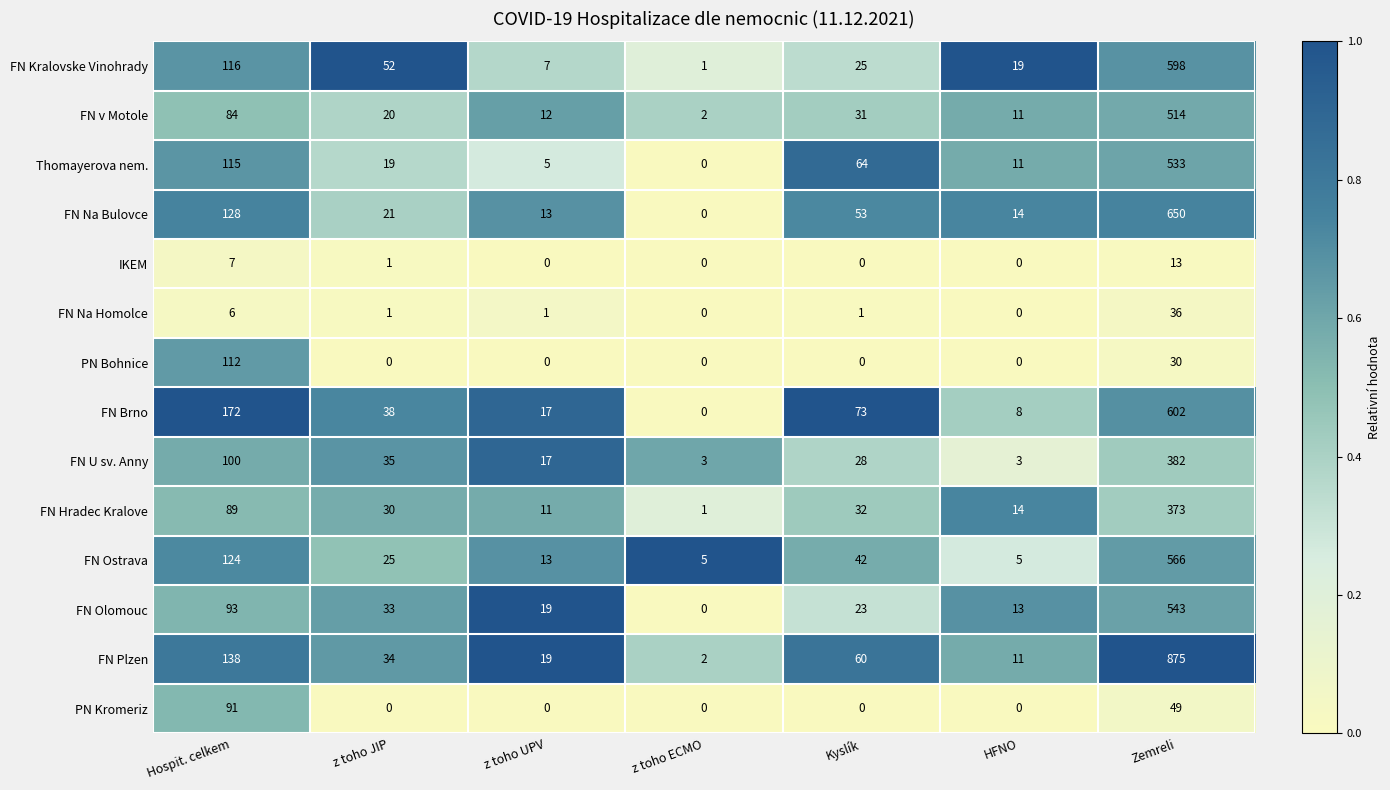

Where does the FN v Motole series first go above 20?

Hospit. celkem